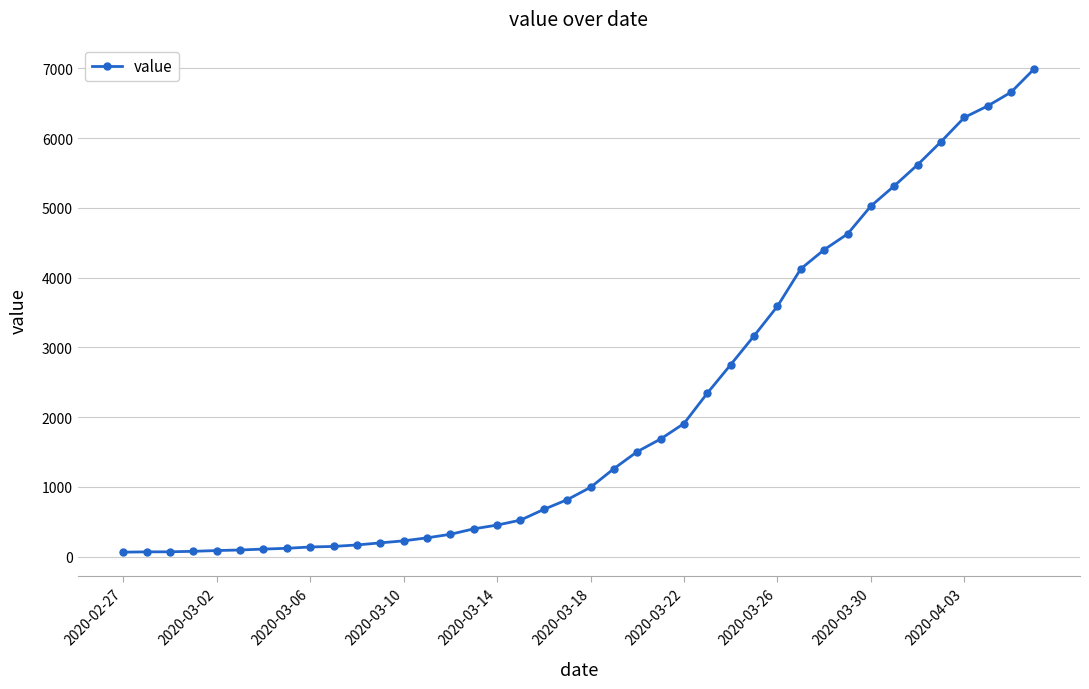

What is the greatest value displayed?

6995